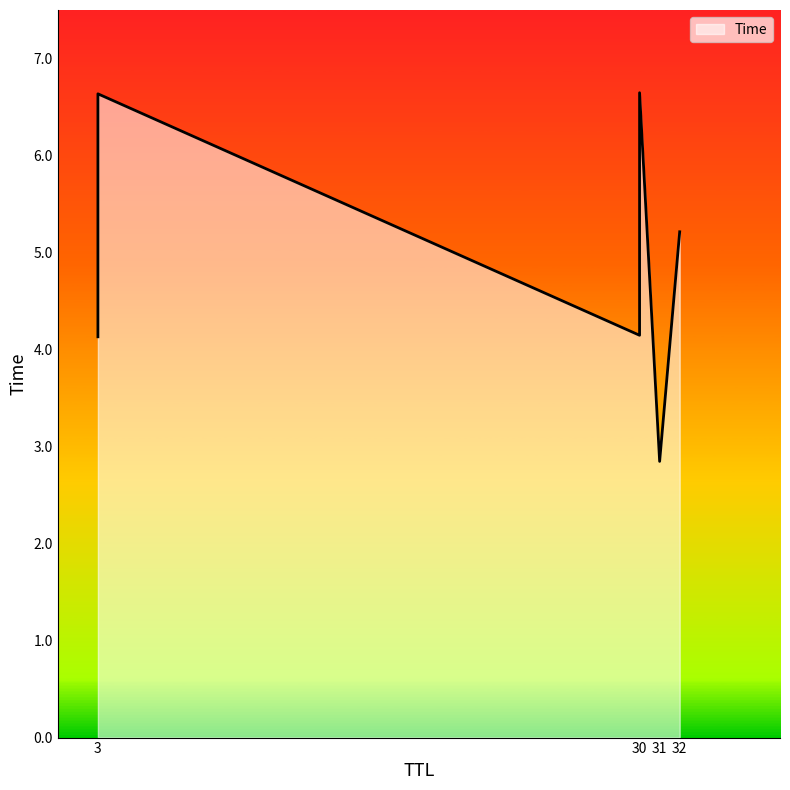

What is the sum of the values at 3 and 3?

10.8